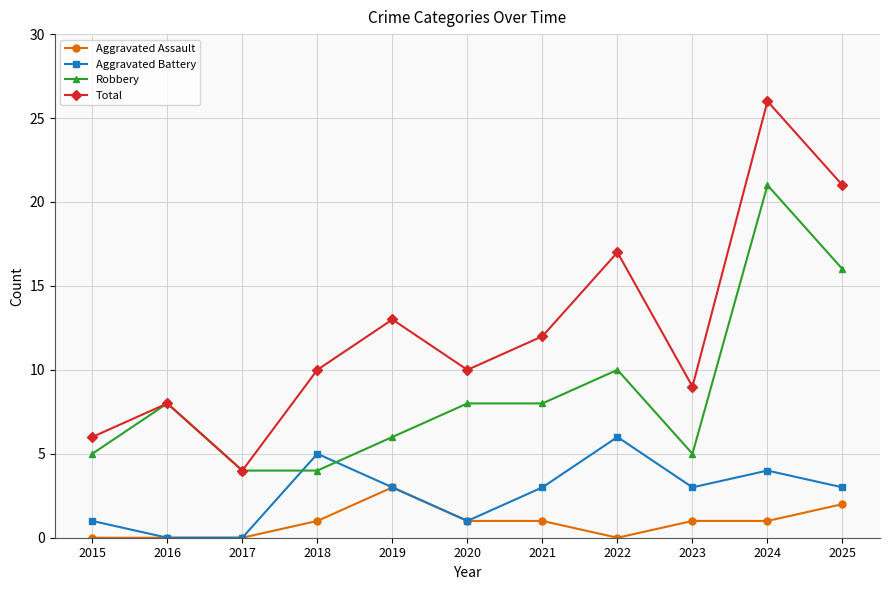

How many values in the Robbery series are below 8?

5